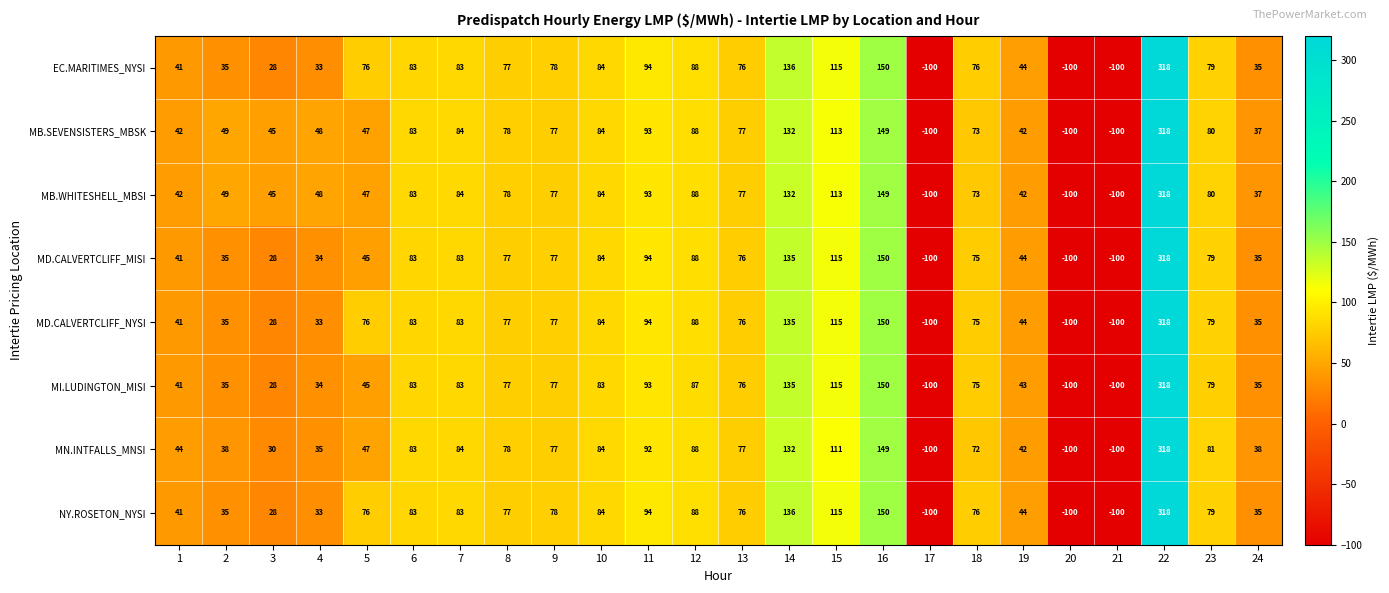

What is the difference between the maximum and minimum values in the MI.LUDINGTON_MISI series?

418